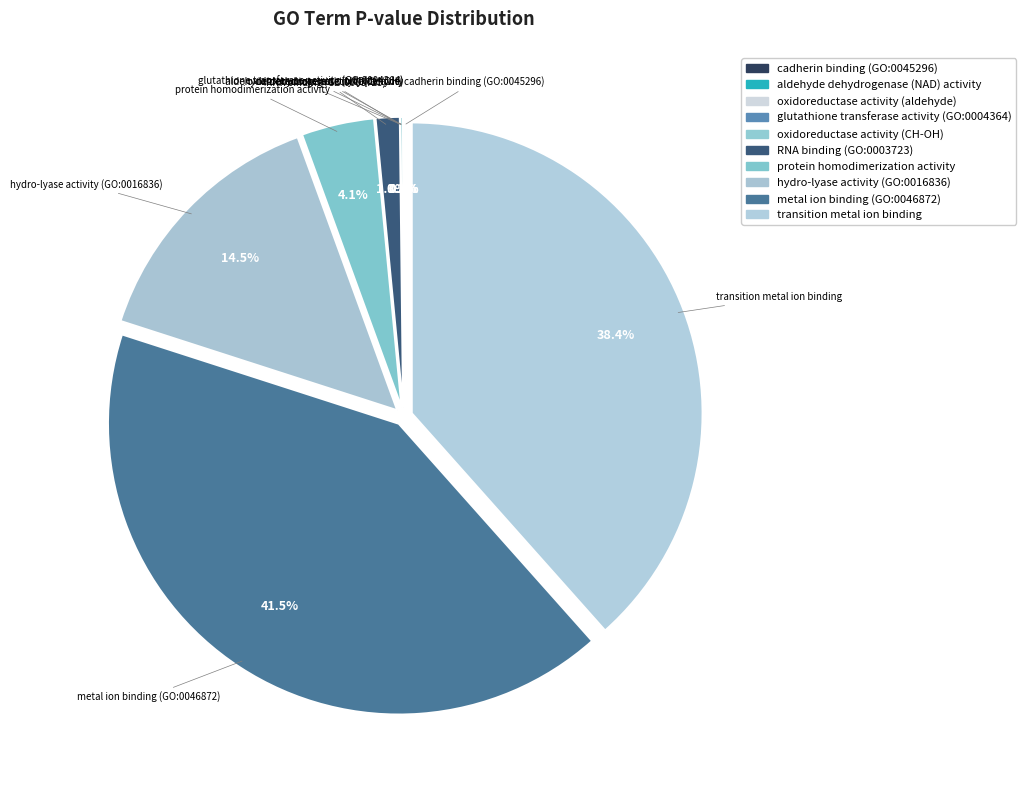

To the nearest percent, what portion does transition metal ion binding represent?

38%